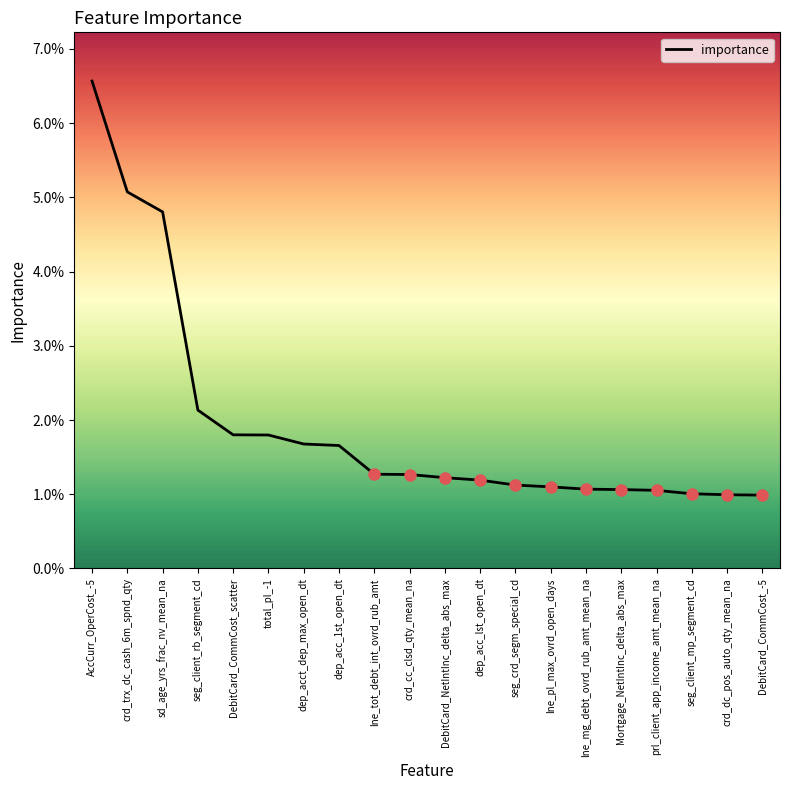

Reading left to right, what are all the values shown in this chart?

AccCurr_OperCost_-5=0.1	crd_trx_dc_cash_6m_spnd_qty=0.1	sd_age_yrs_frac_nv_mean_na=0.0	seg_client_rb_segment_cd=0.0	DebitCard_CommCost_scatter=0.0	total_pl_-1=0.0	dep_acct_dep_max_open_dt=0.0	dep_acc_1st_open_dt=0.0	lne_tot_debt_int_ovrd_rub_amt=0.0	crd_cc_clsd_qty_mean_na=0.0	DebitCard_NetIntInc_delta_abs_max=0.0	dep_acc_lst_open_dt=0.0	seg_crd_segm_special_cd=0.0	lne_pl_max_ovrd_open_days=0.0	lne_mg_debt_ovrd_rub_amt_mean_na=0.0	Mortgage_NetIntInc_delta_abs_max=0.0	prl_client_app_income_amt_mean_na=0.0	seg_client_mp_segment_cd=0.0	crd_dc_pos_auto_qty_mean_na=0.0	DebitCard_CommCost_-5=0.0